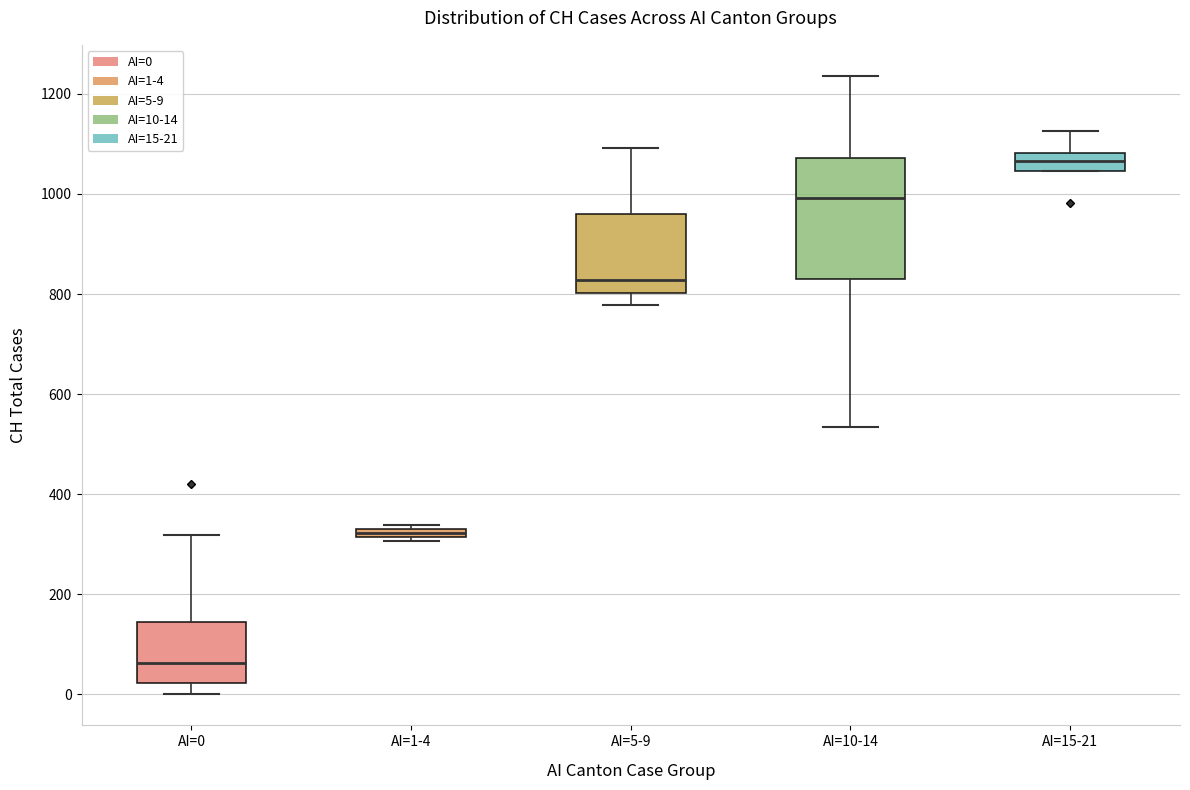

Where does the upper whisker of the box for AI=15-21 end on the y-axis? The values are not printed on the chart, so give them approximately, as read against the axis.

1120